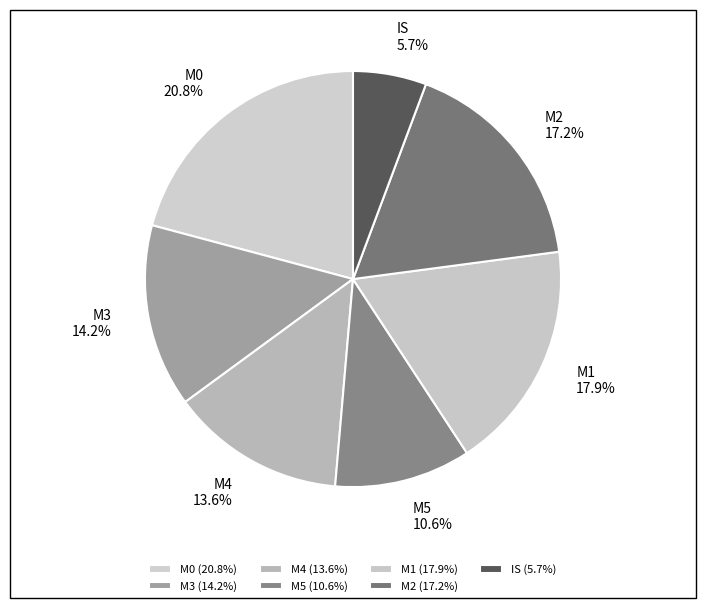

What percentage is NOT represented by M0?

79.2%